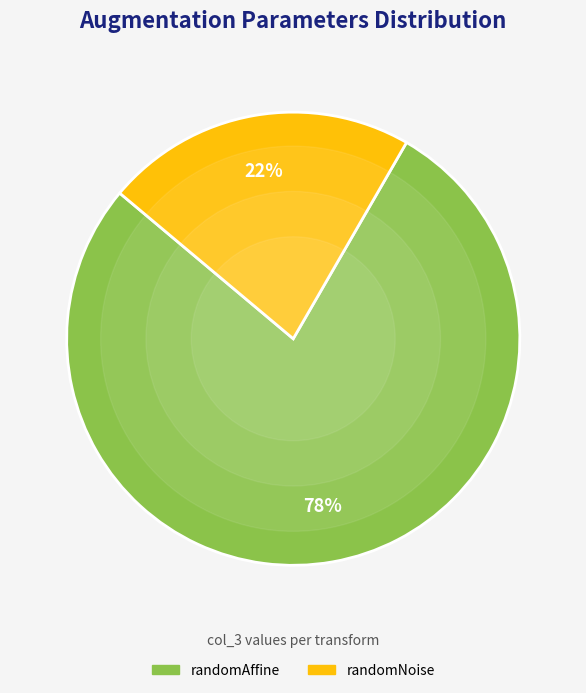

Is there a majority slice in this chart?

Yes